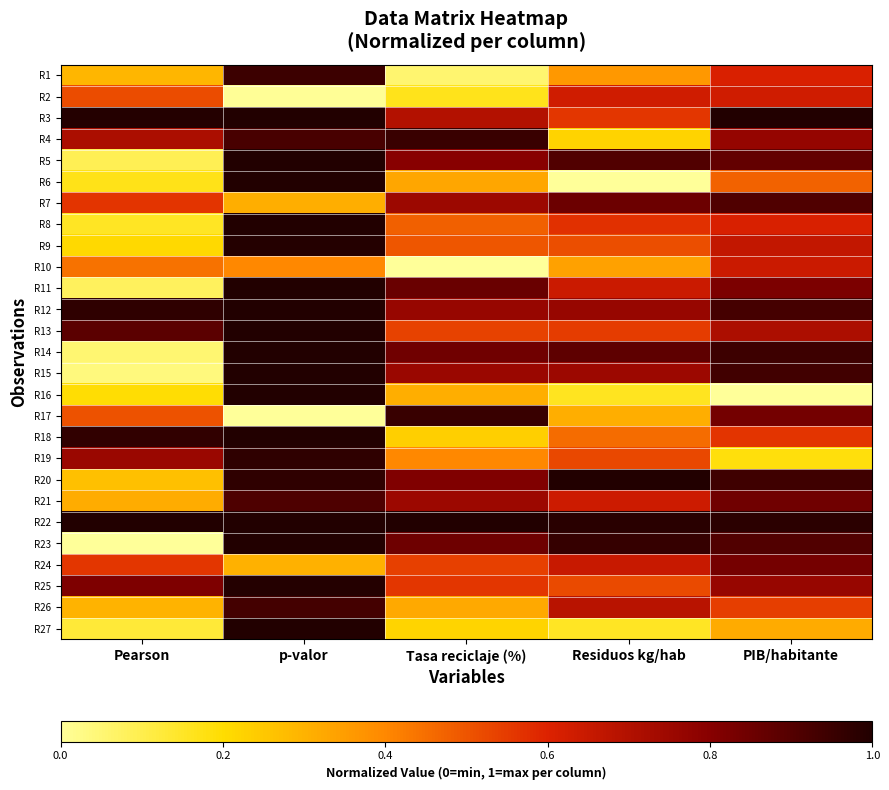

How many distinct data groups are displayed?

27